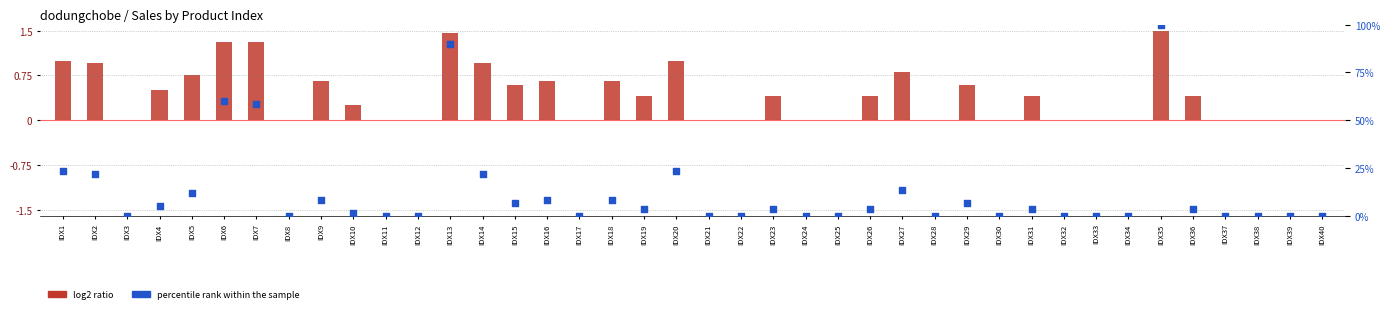

Which series reaches the maximum Y coordinate?

percentile rank within the sample